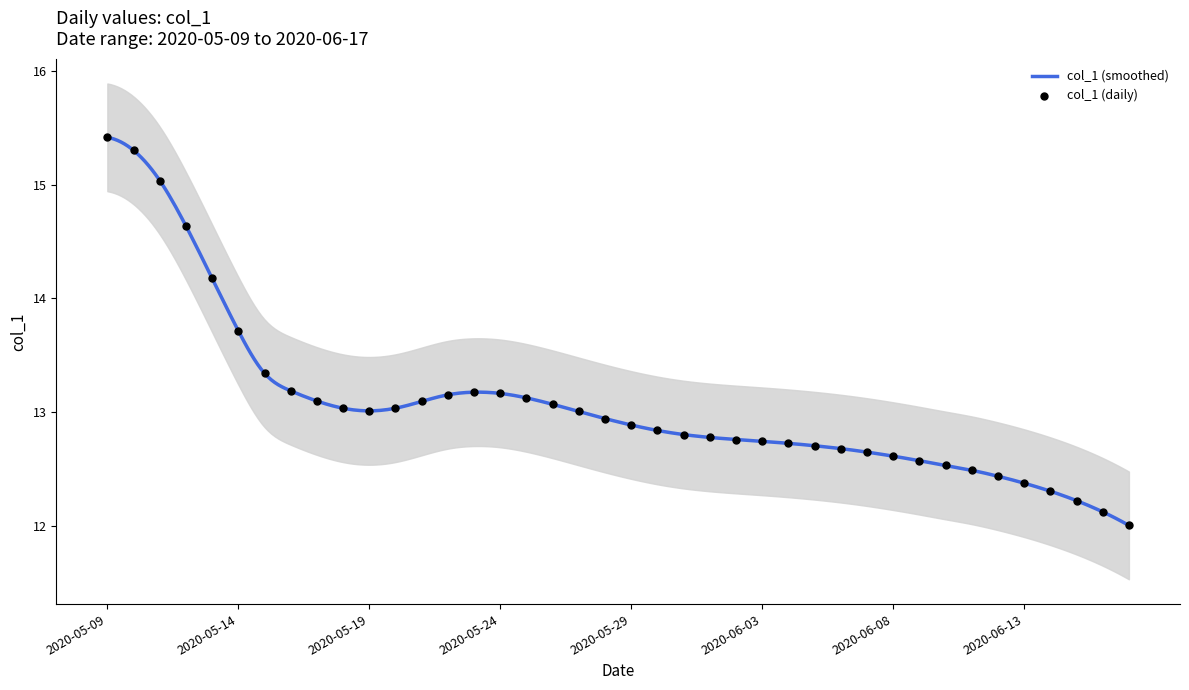

What is the change in value from 19 to 24?

-0.2